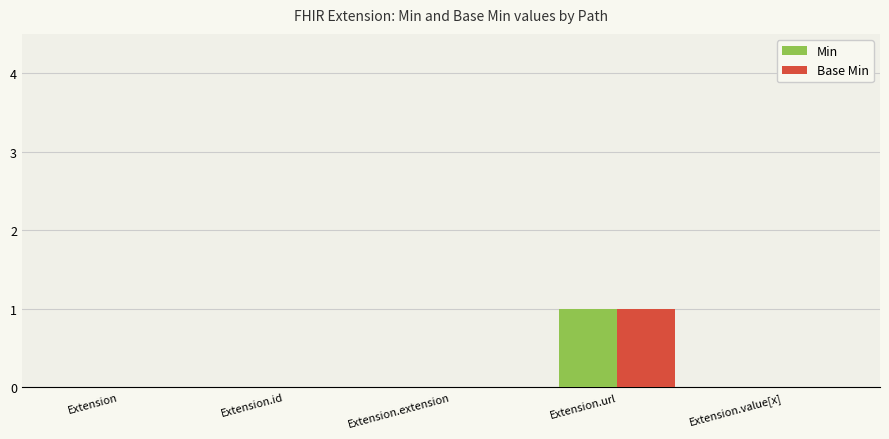

Does the chart contain stacked bars?

No